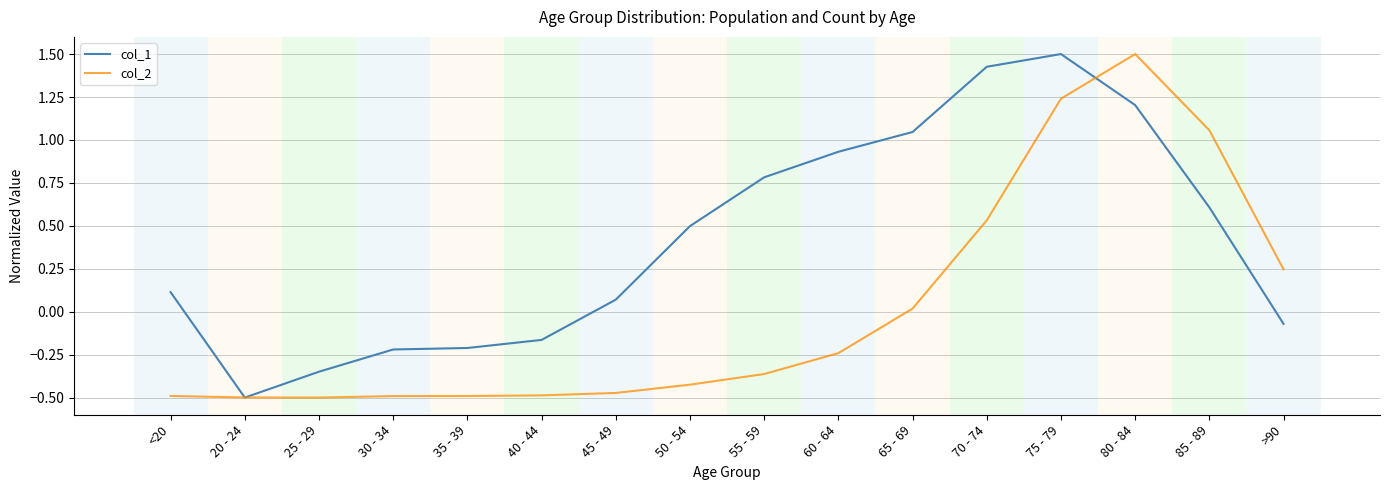

What position from the left is 20 - 24?

2